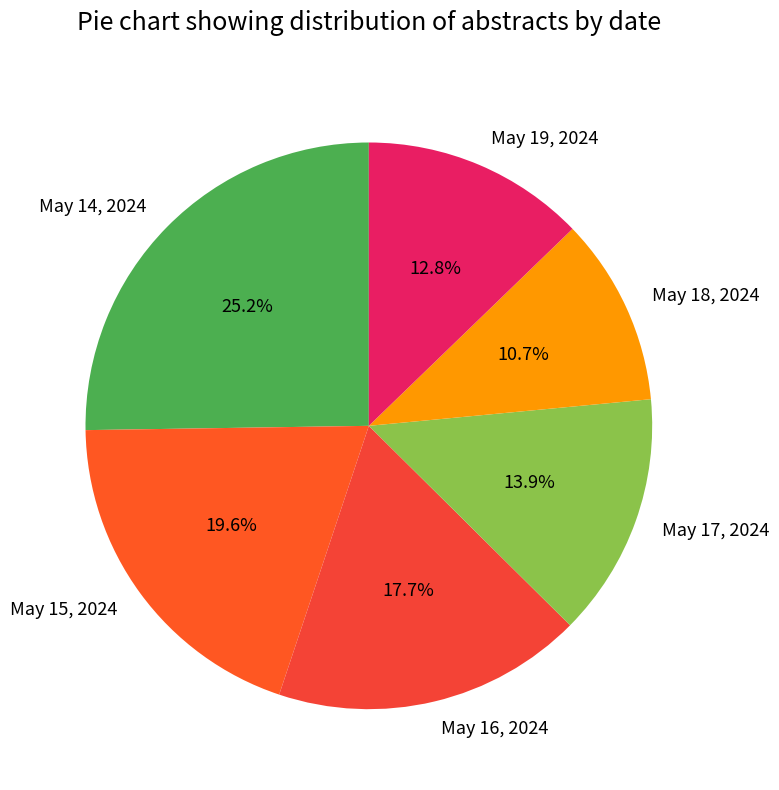

Rank the categories by value from lowest to highest.

May 18, 2024, May 19, 2024, May 17, 2024, May 16, 2024, May 15, 2024, May 14, 2024